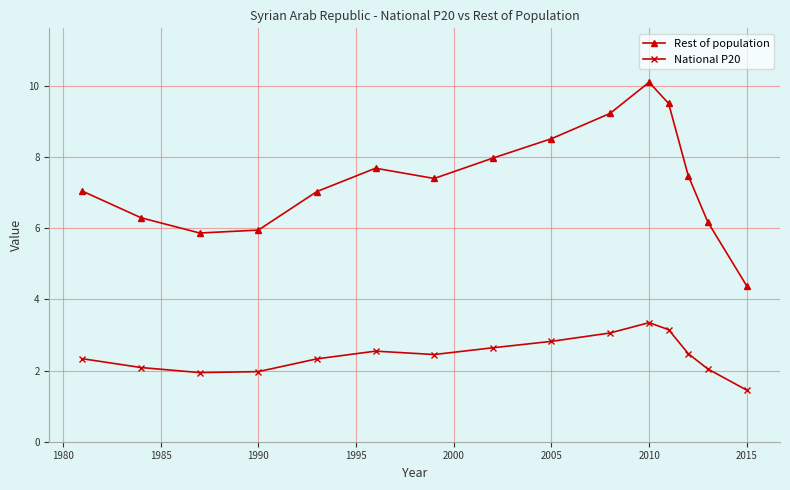

True or false: National P20 and Rest of population intersect in this chart.

False